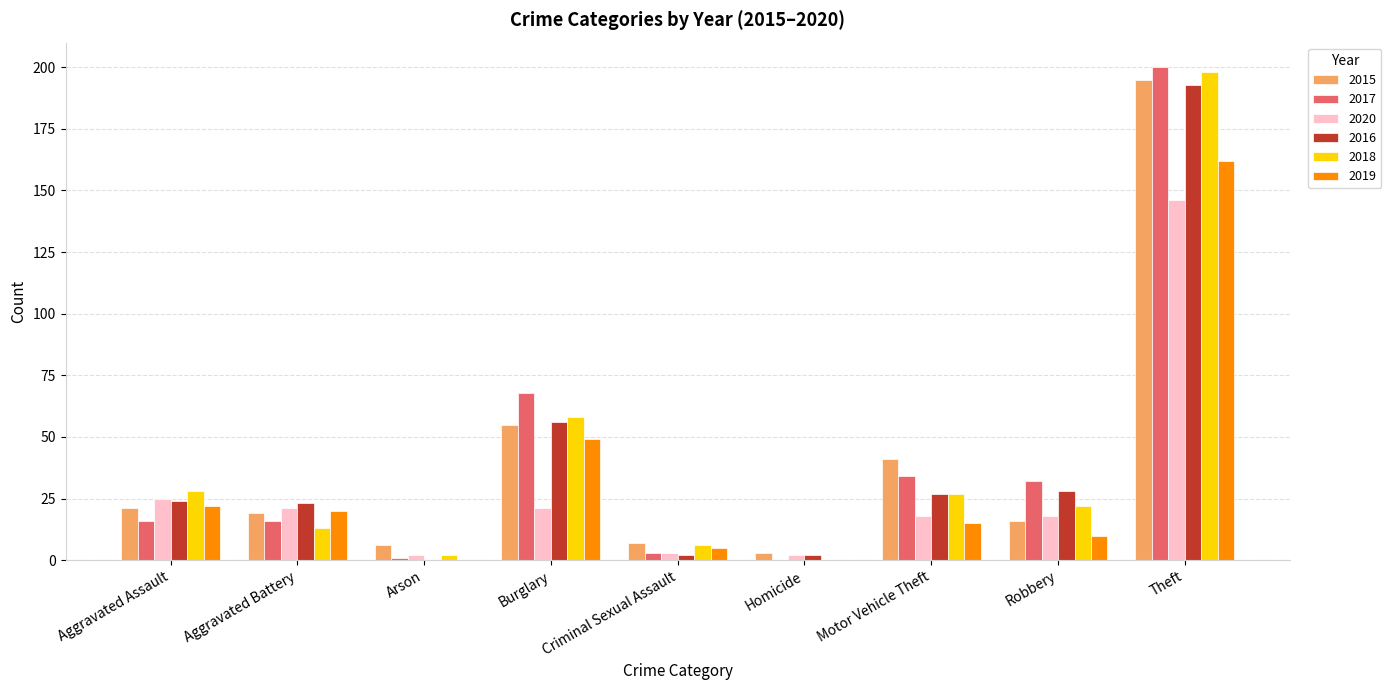

Which series changed the most between Criminal Sexual Assault and Robbery?

2017